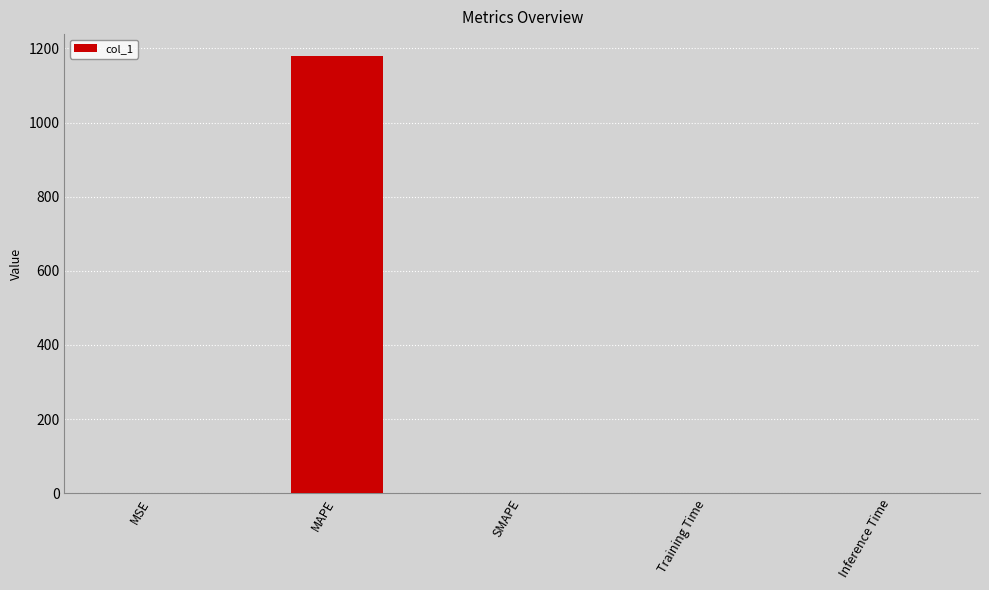

What is the greatest value displayed?

1179.4